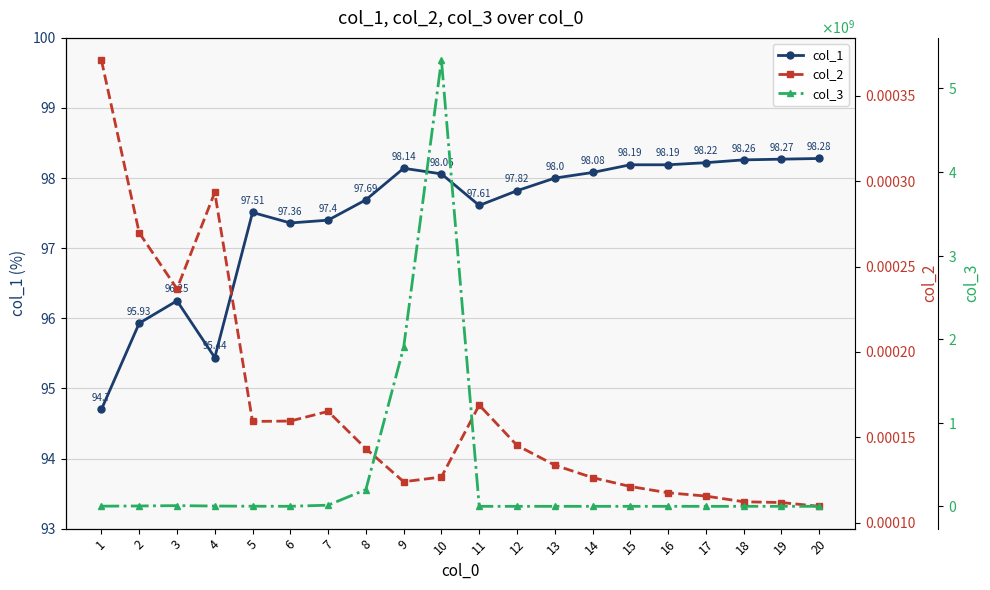

At which category does col_2 reach its first local valley?

3